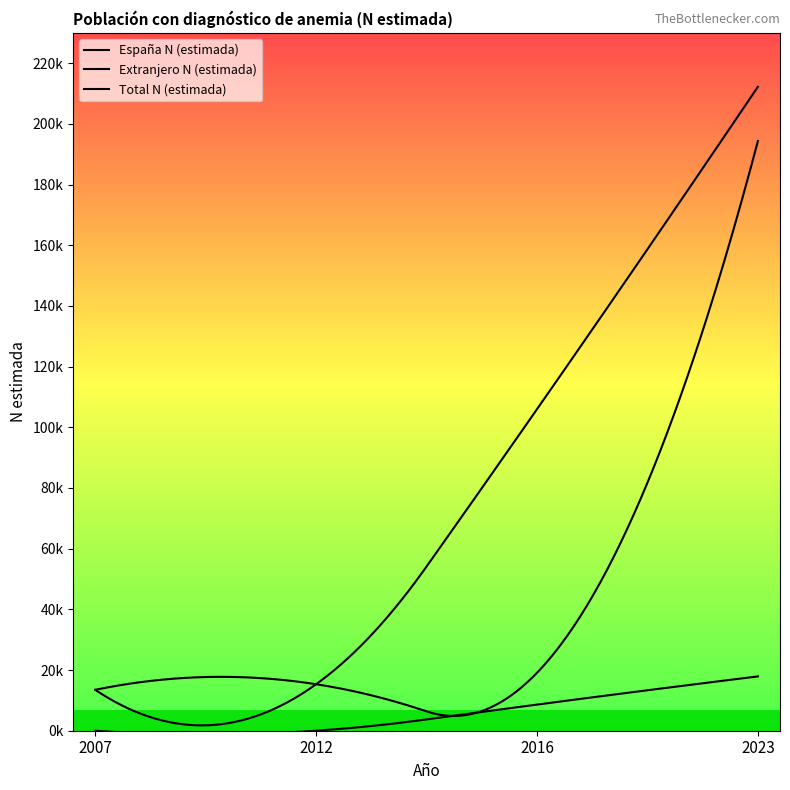

Is this an area chart (filled region under the line)?

No